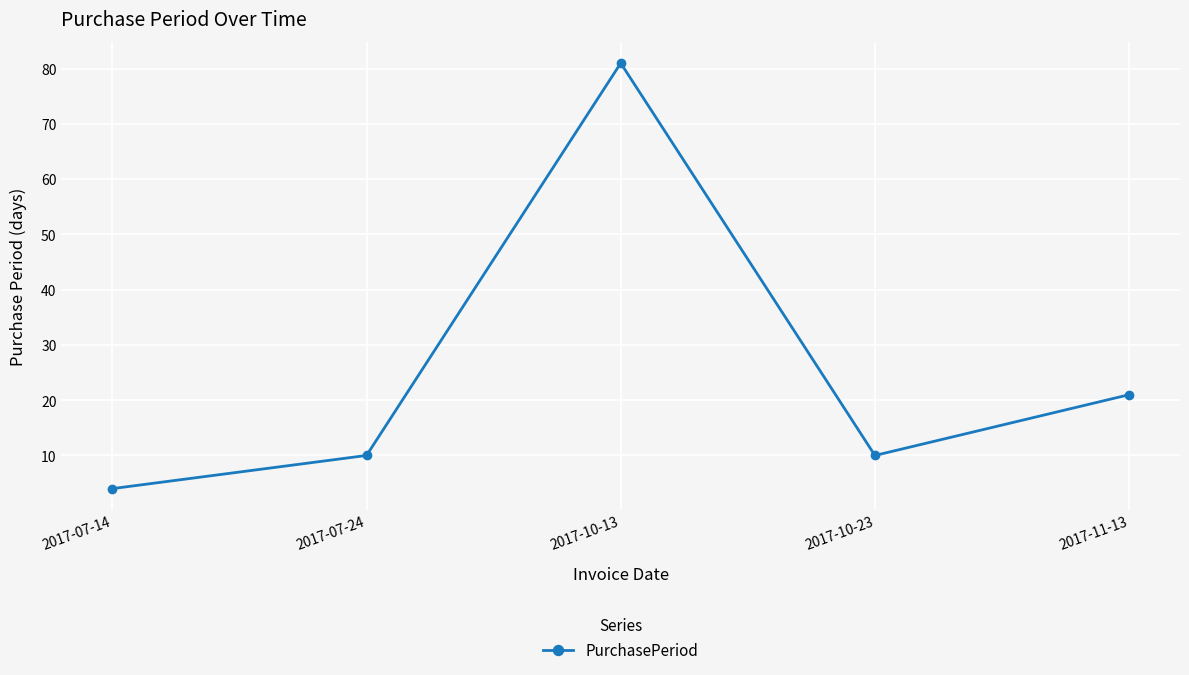

How many categories are shown in the chart?

5